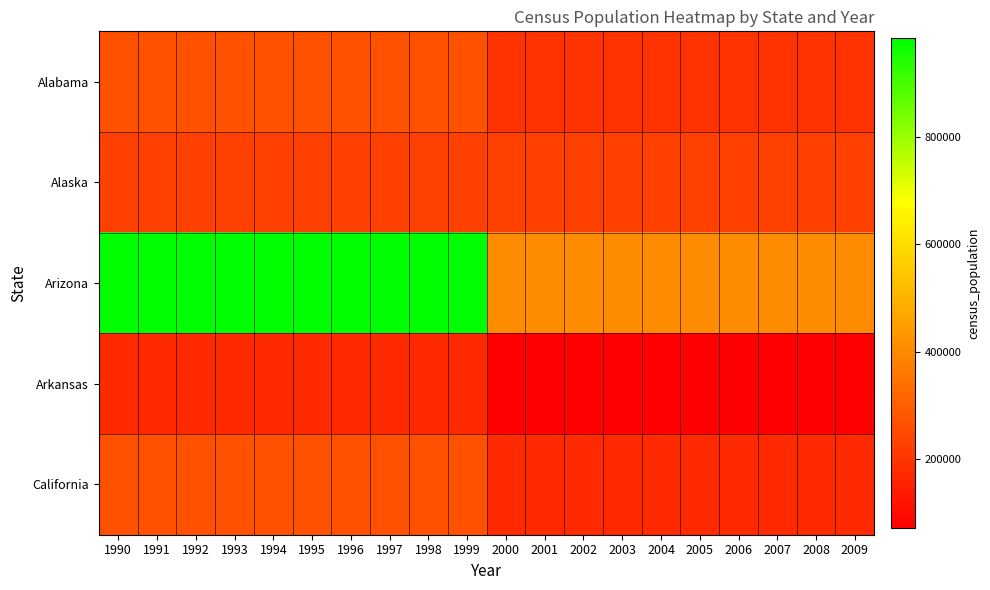

Which category has the lowest value across all series?

2000